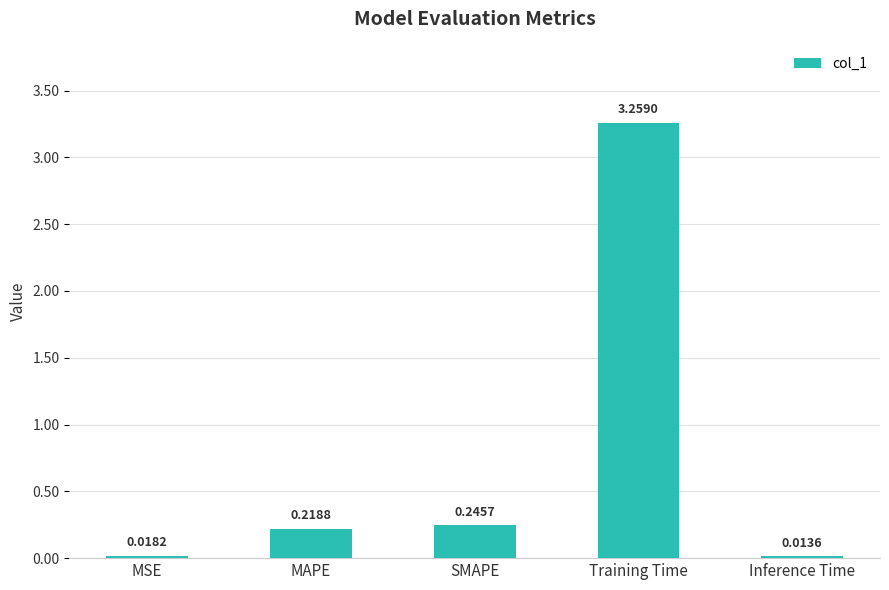

Approximately how many times larger is the value at MAPE compared to Training Time?

0.1